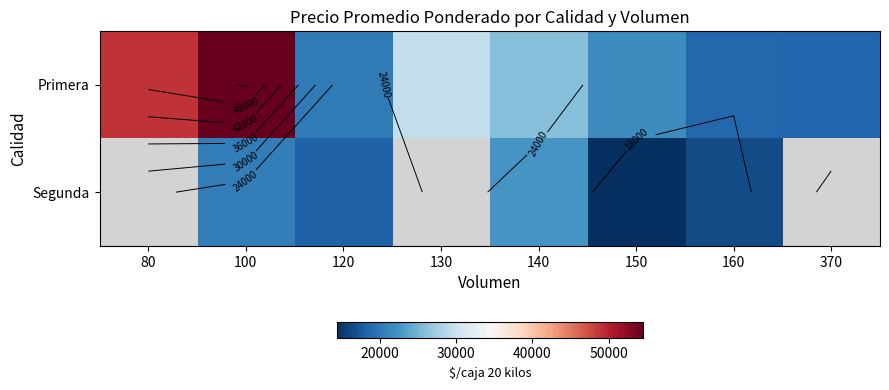

What value does the Segunda series have at 120?

18196.0